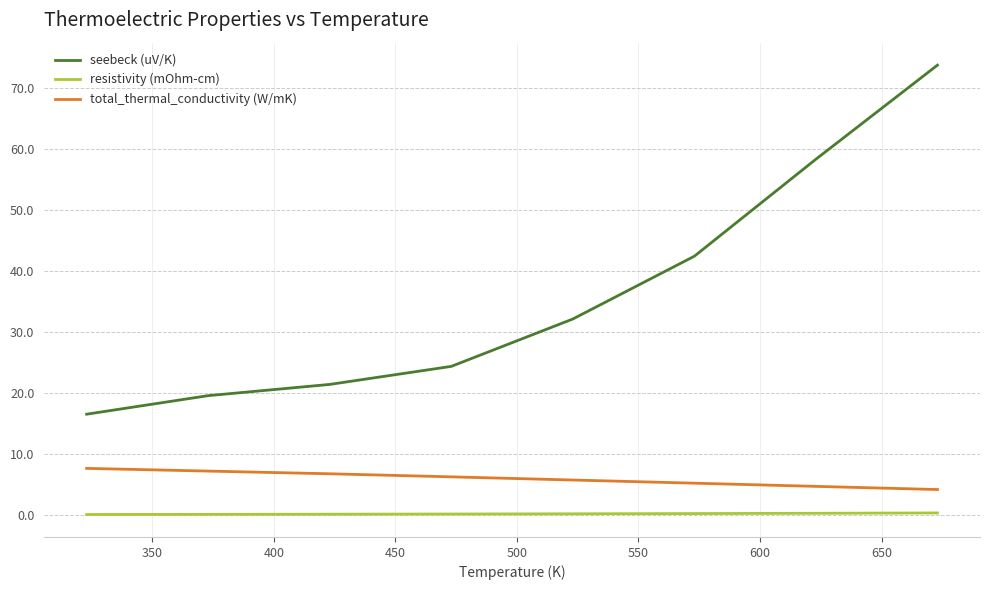

Is this an area chart (filled region under the line)?

No